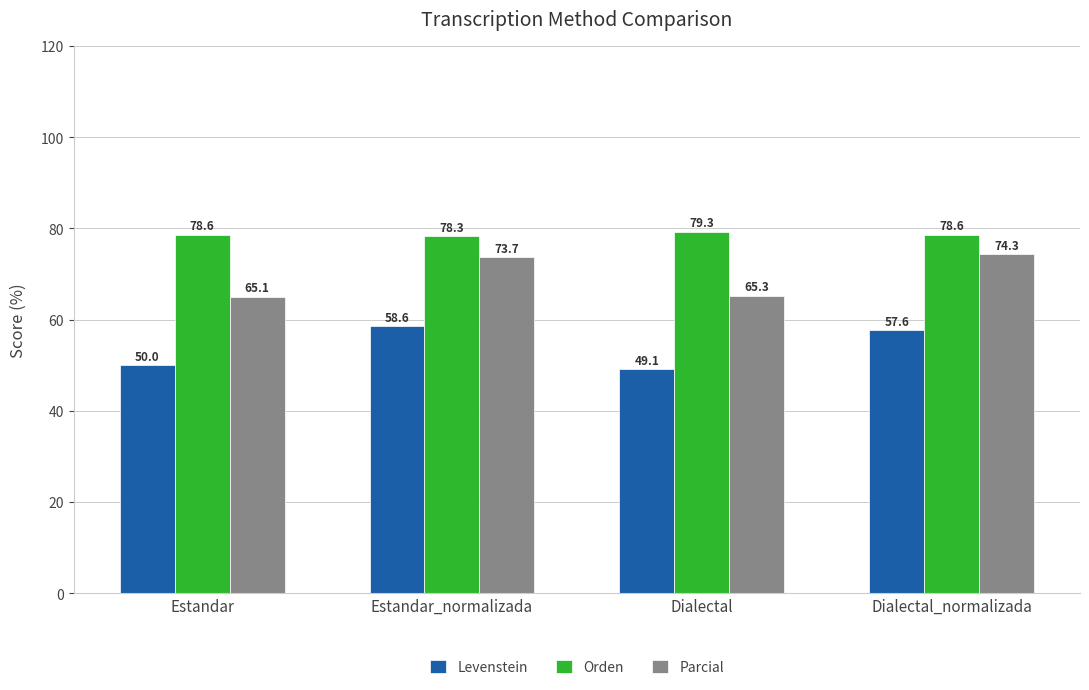

What is the difference between the second highest and minimum values in the Levenstein series?

8.6